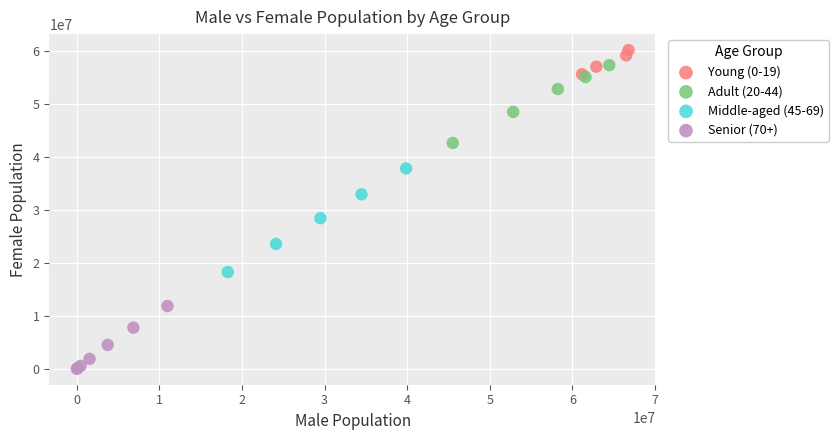

Which series has the widest spread of Y values?

Middle-aged (45-69)